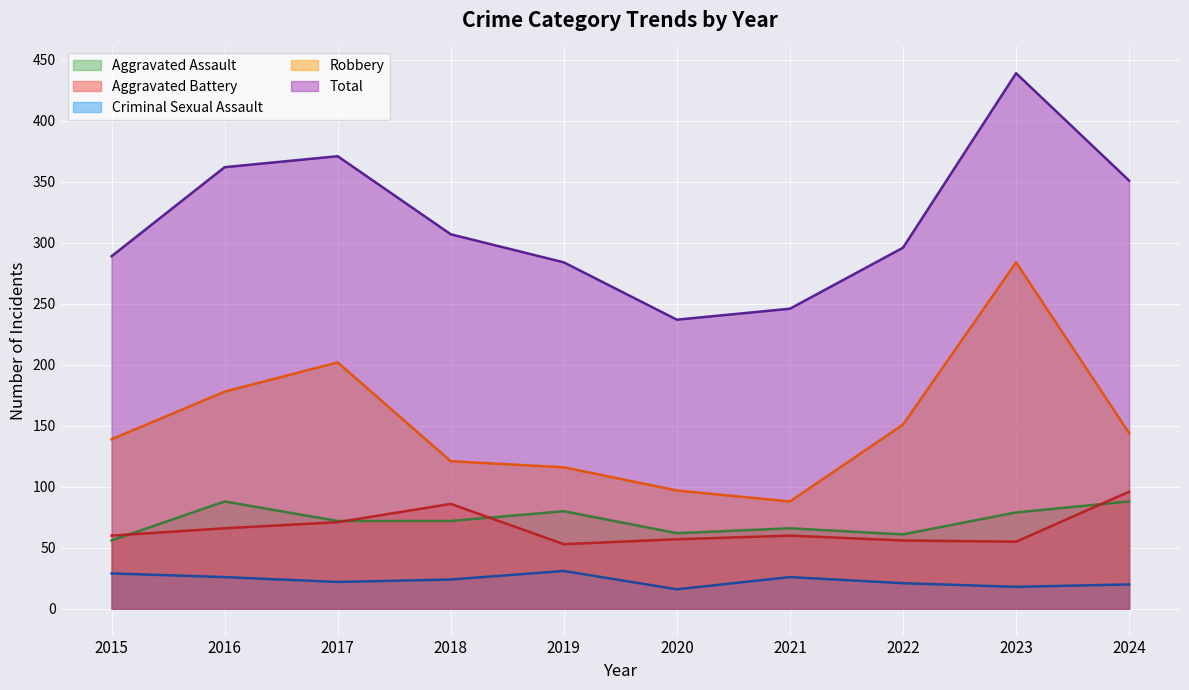

Does the chart display data point markers on the line(s)?

No